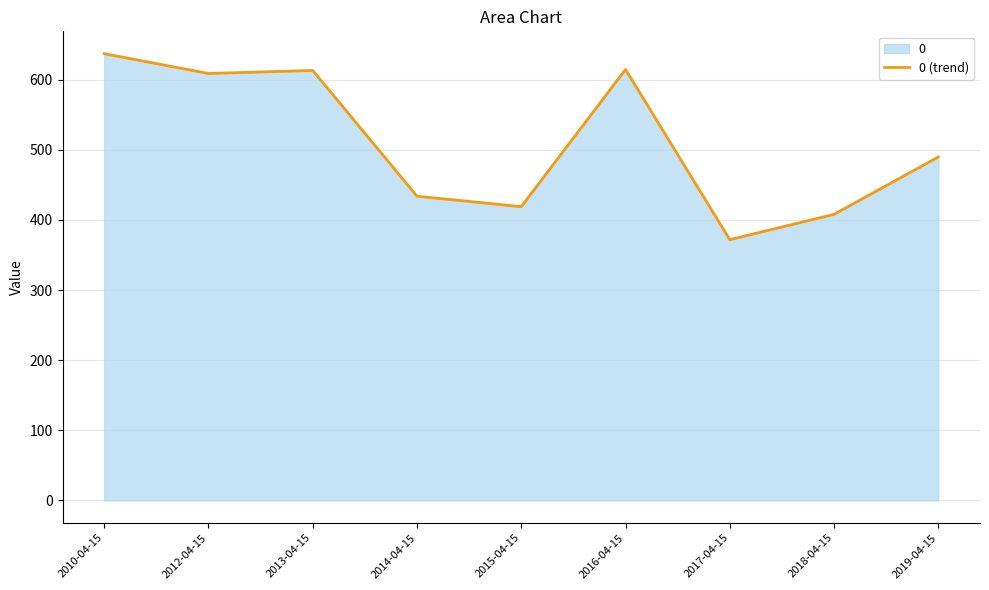

Which has a higher value, 2012-04-15 or 2018-04-15?

2012-04-15